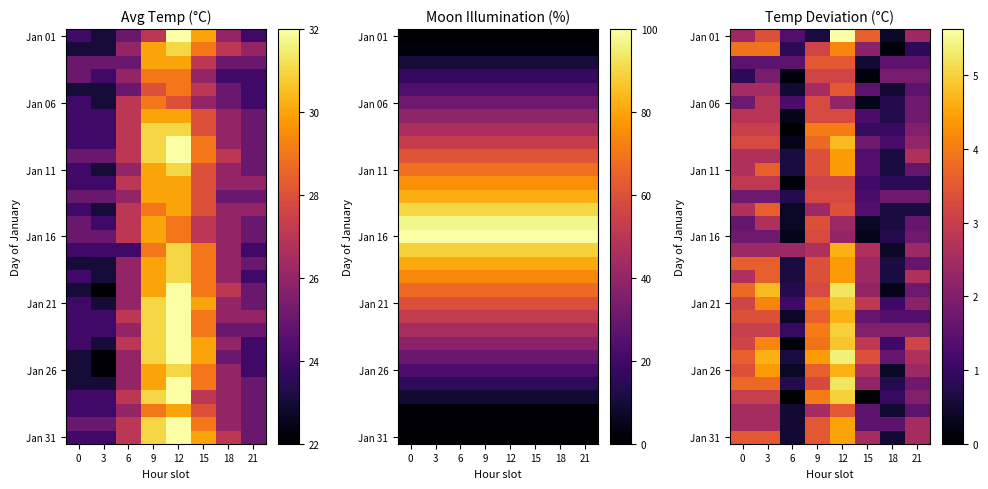

What is the difference between the highest and lowest values at 21?

2.5